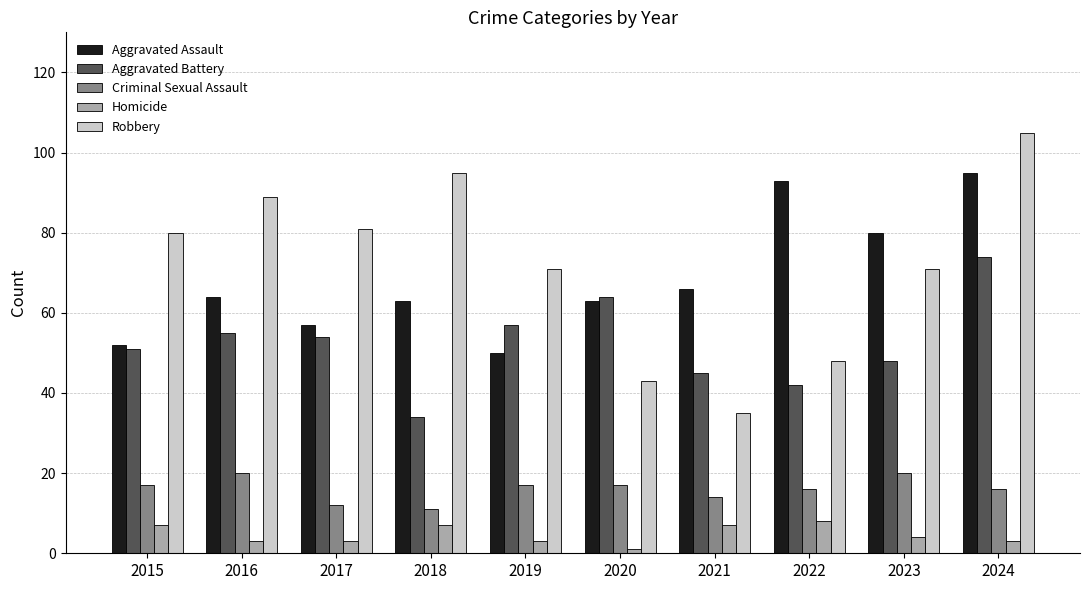

What is the difference between the maximum and minimum values in the Homicide series?

7